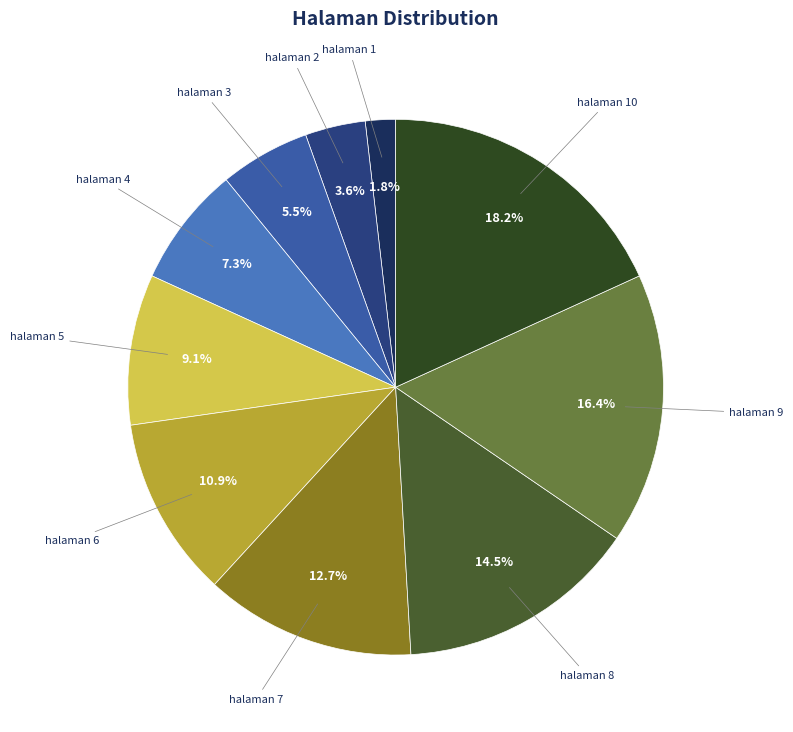

Is there any slice that represents more than half of the pie?

No